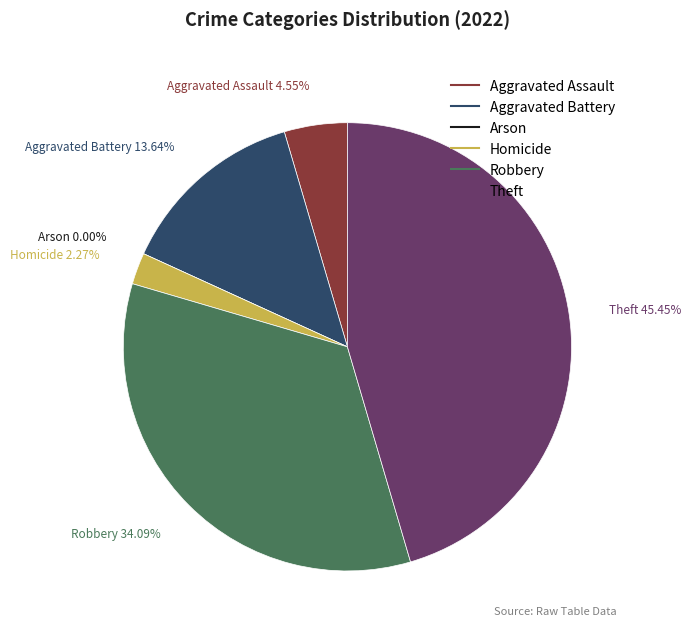

To the nearest percent, what is the difference between the largest and smallest slice percentages?

45%